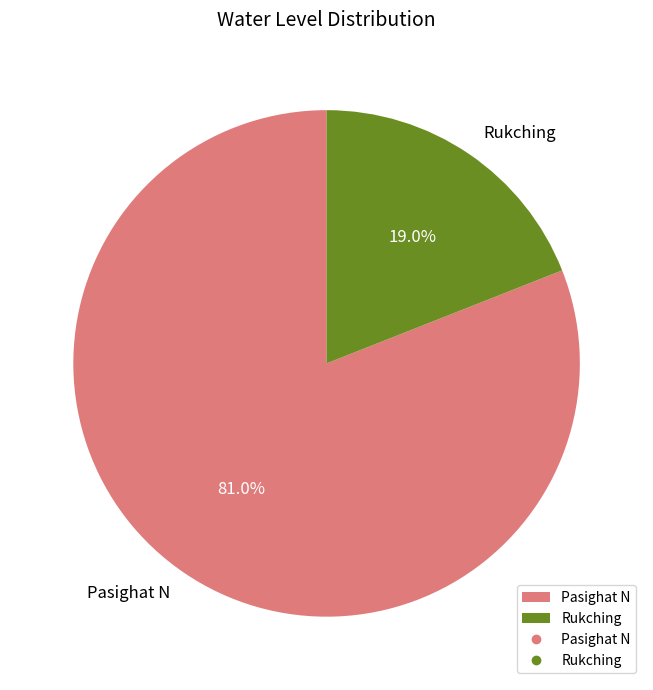

Is the sum of Rukching and Pasighat N greater than half?

Yes